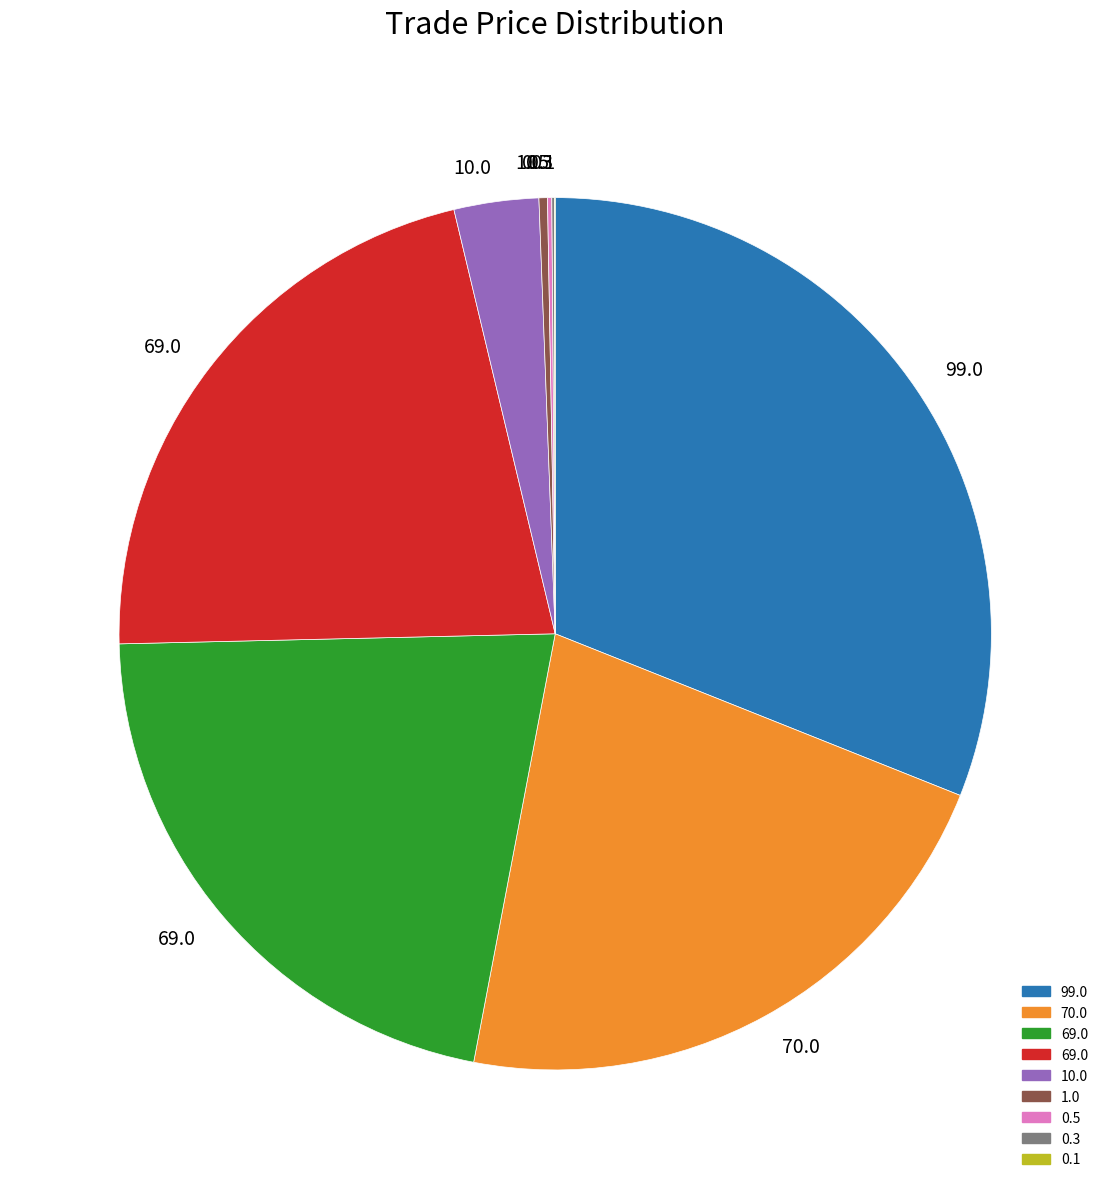

Does any single category account for the majority?

No